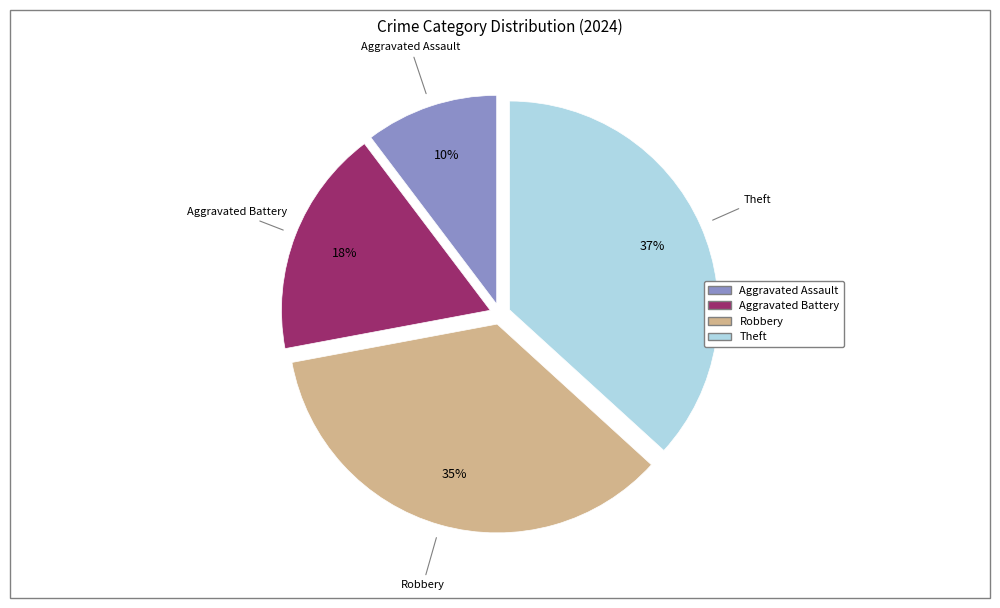

To the nearest percent, what is the average slice percentage?

25%